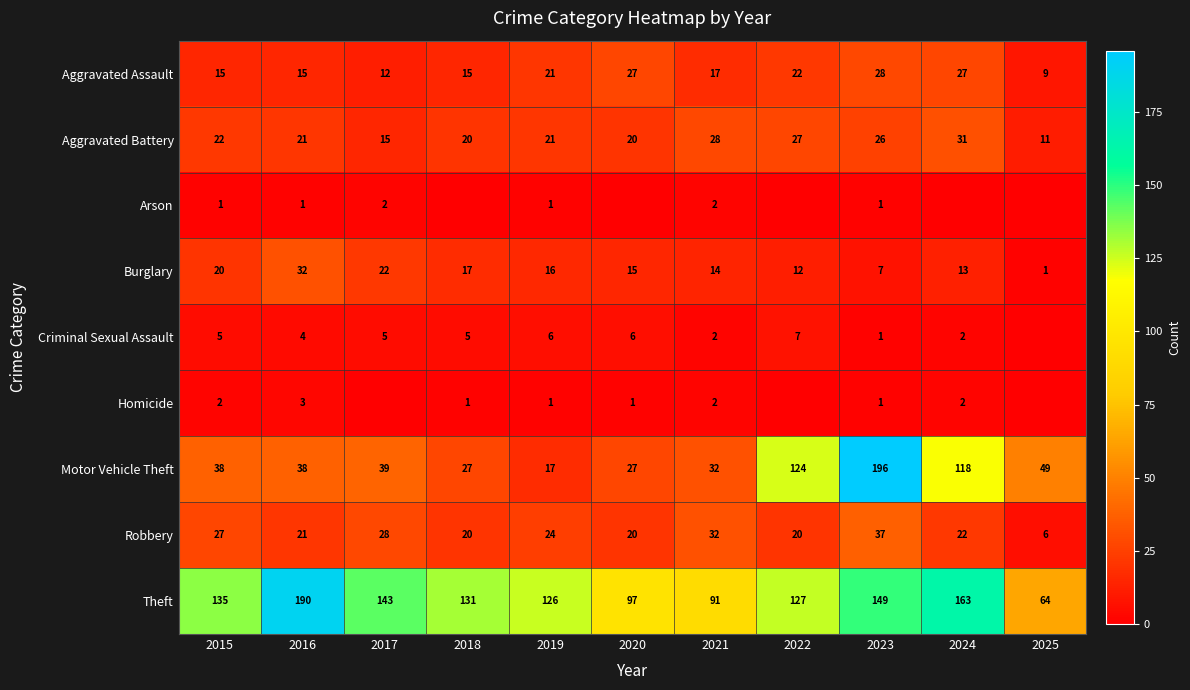

At which label does Theft reach its peak?

2016